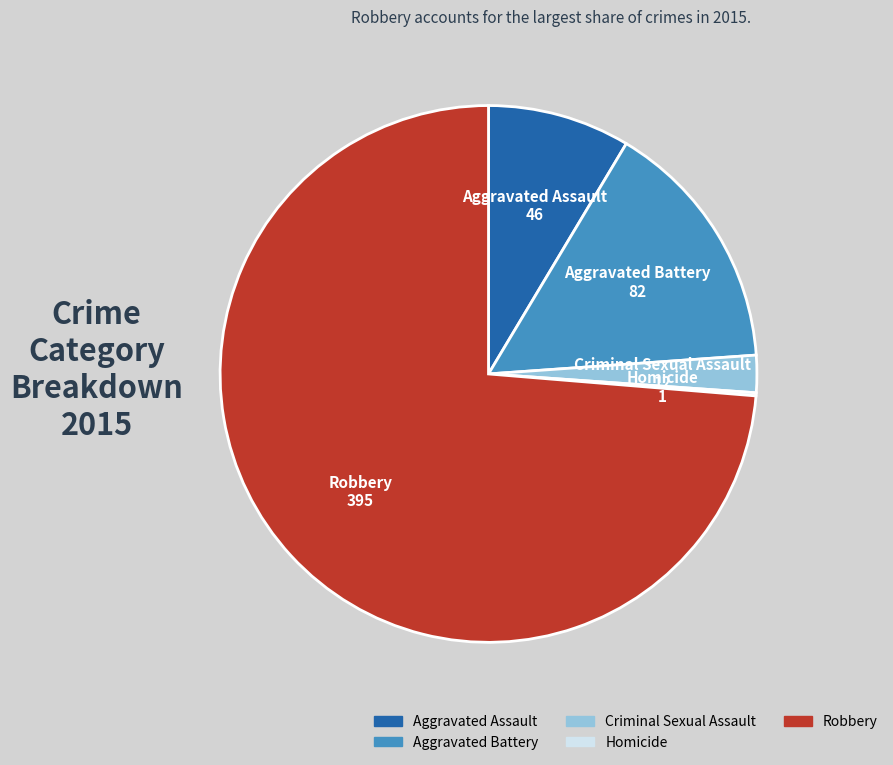

True or false: Criminal Sexual Assault accounts for 2% of the total.

True